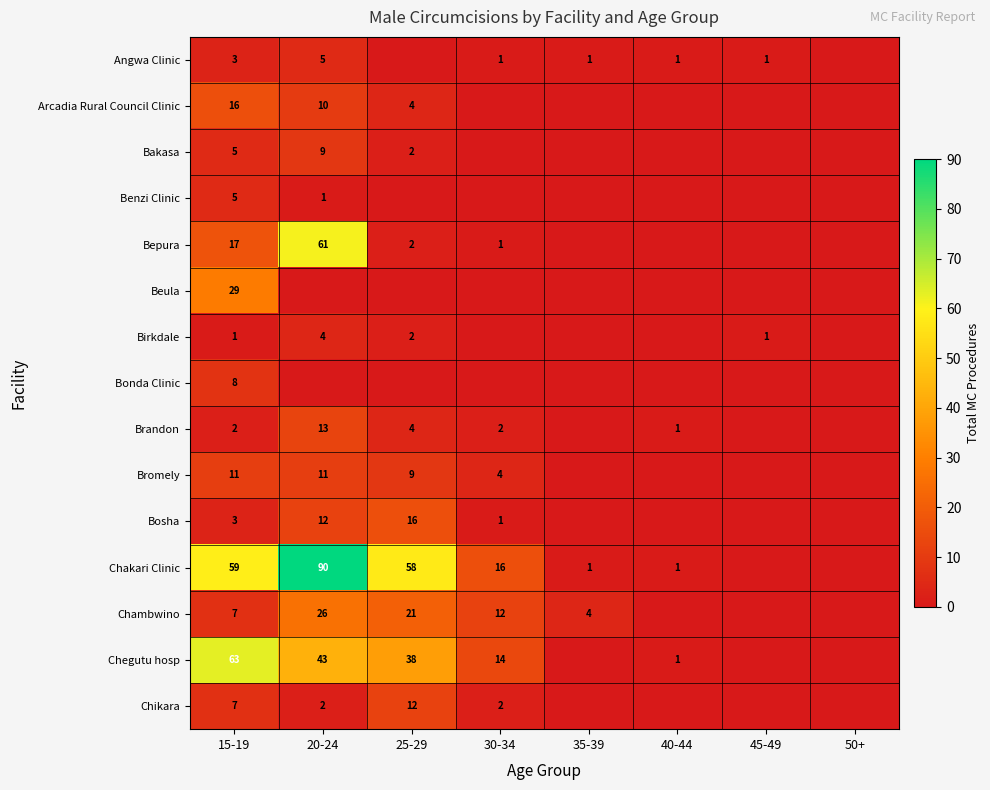

What is the total value across all series at 15-19?

236